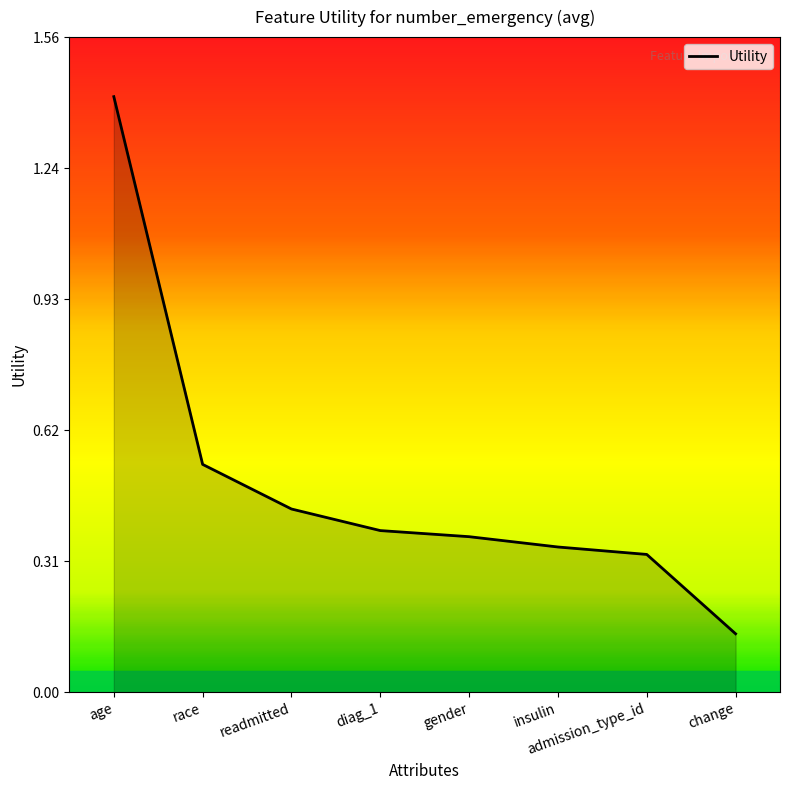

Count the values in the range 0 to 1.

7